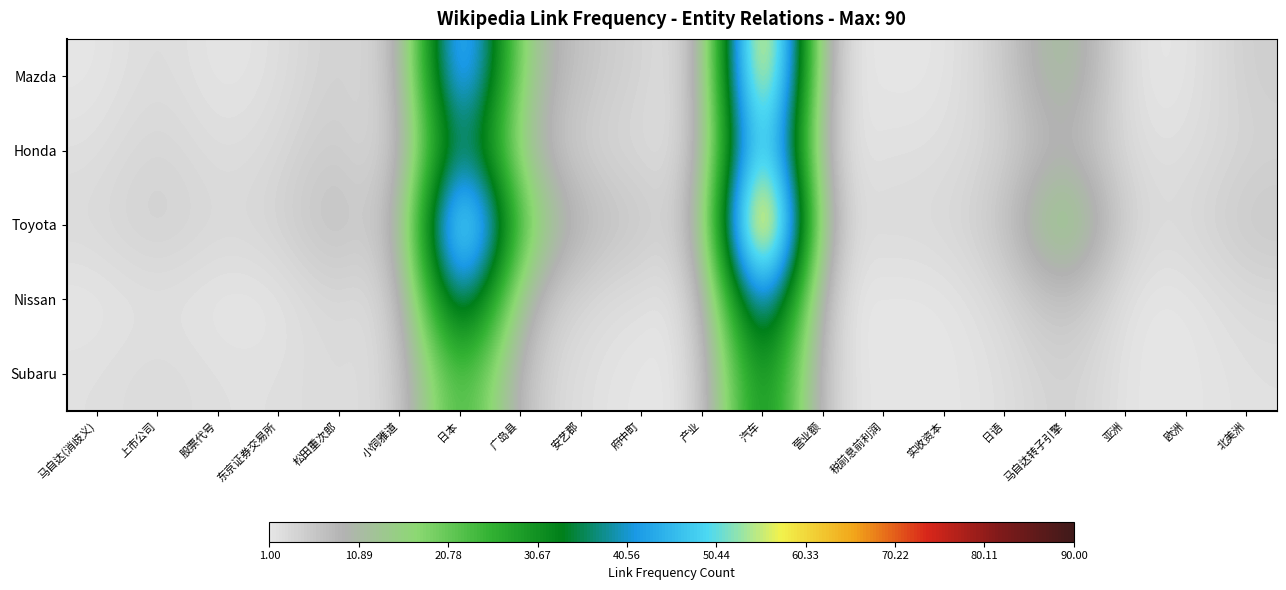

Between 小饲雅道 and 日语, which series saw the biggest shift?

Mazda